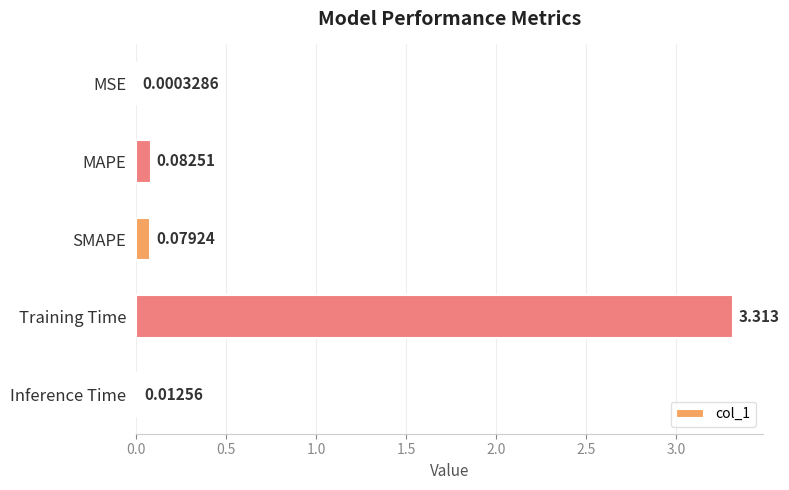

At which label is the value closest to 1?

MAPE